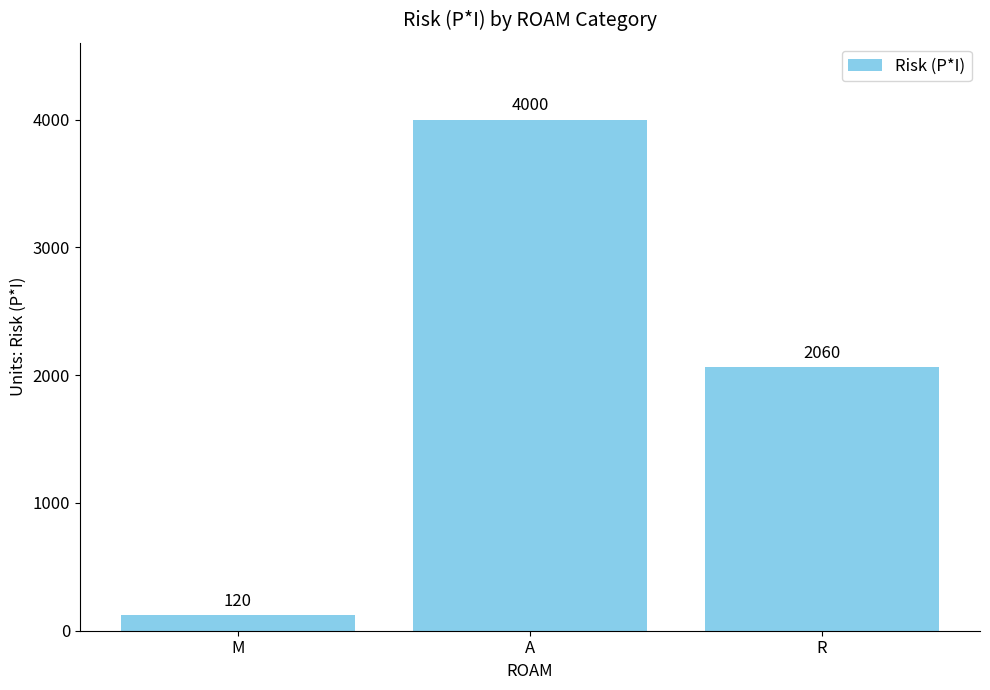

Reading left to right, list all the values displayed in this chart.

M=120	A=4000	R=2060